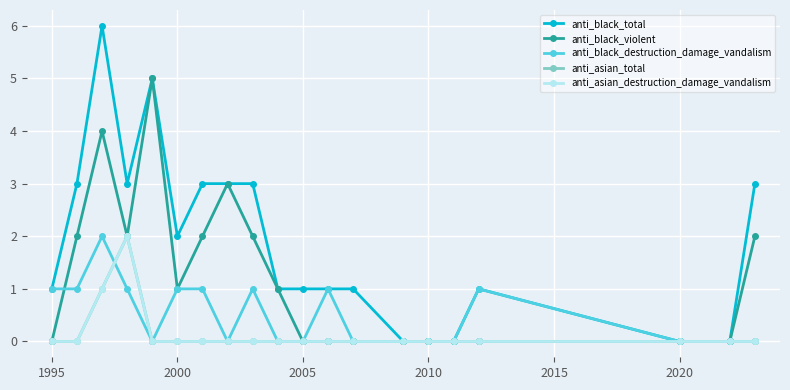

Does the chart have visible grid lines?

Yes